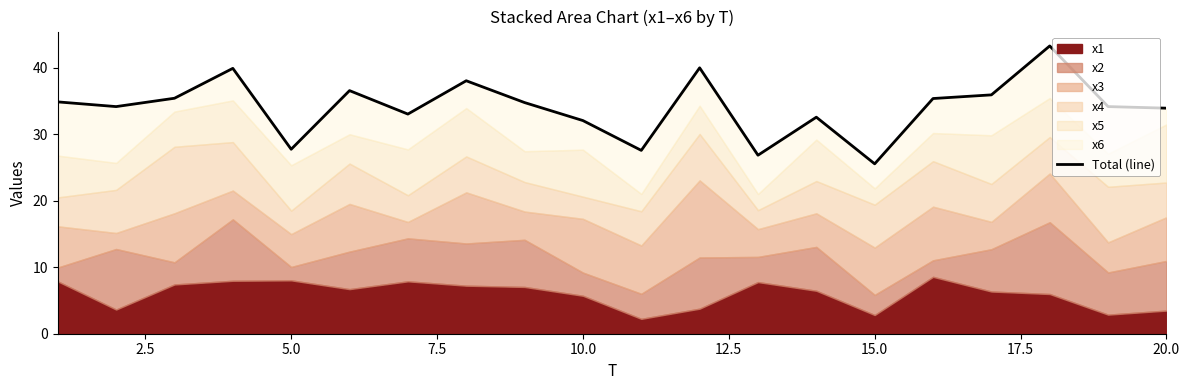

Does the chart display data point markers on the line(s)?

No